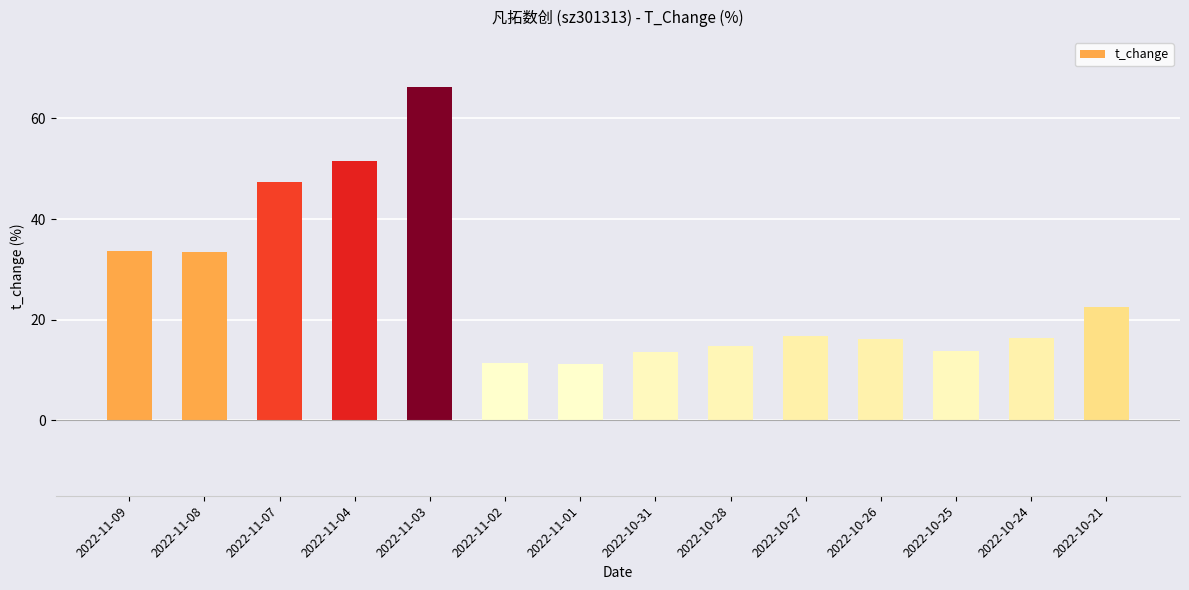

What is the sum of the values at 2022-10-28 and 2022-10-27?

31.5